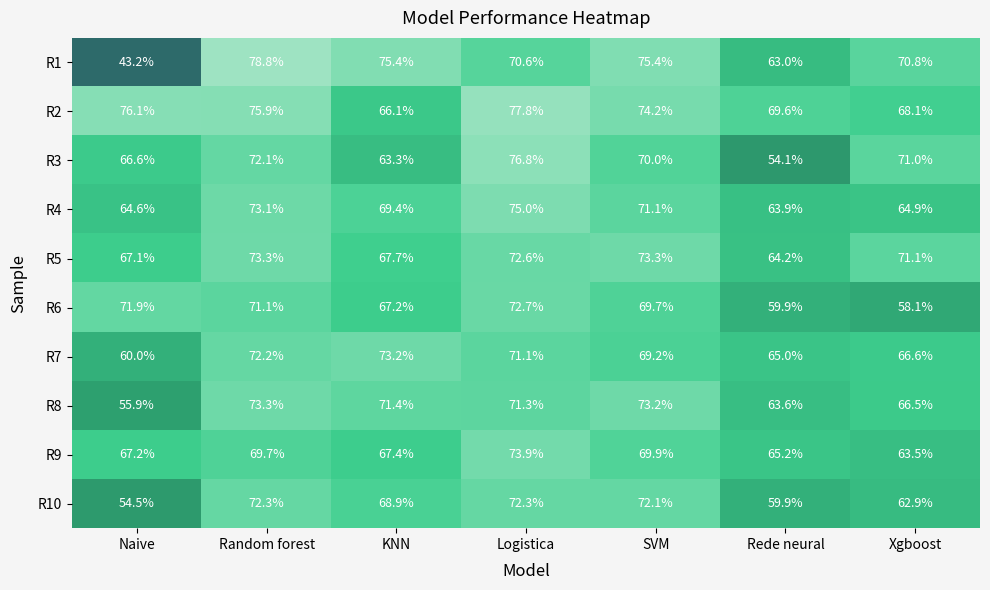

Which series has the widest spread of values?

R1